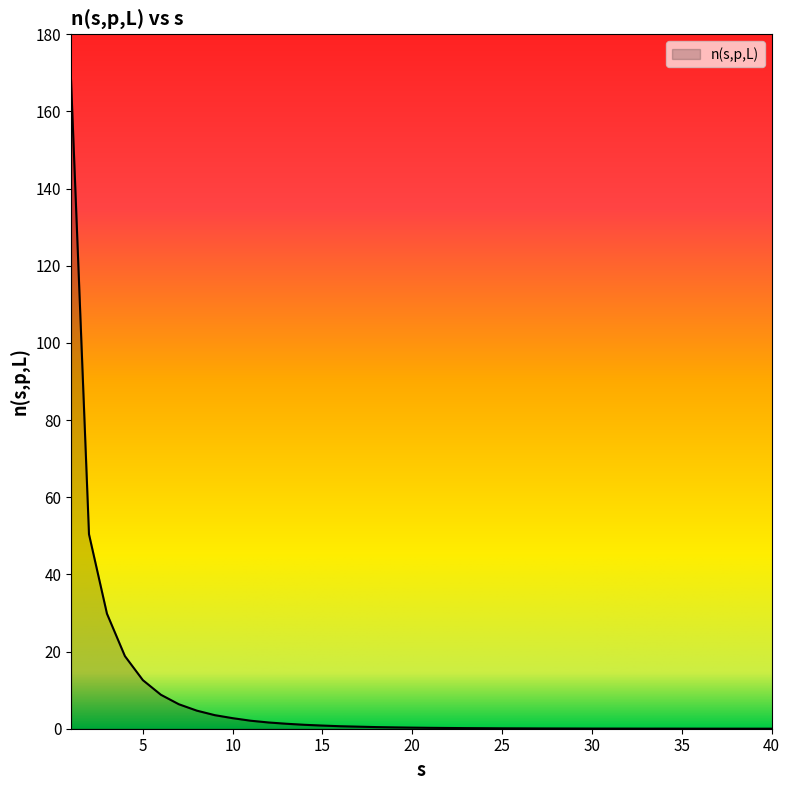

What is the difference between the maximum and minimum values?

168.1